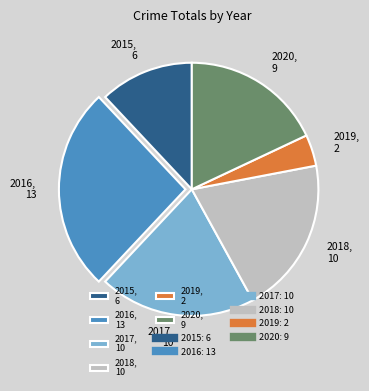

Is it true that 2019 is 4% of the pie?

True